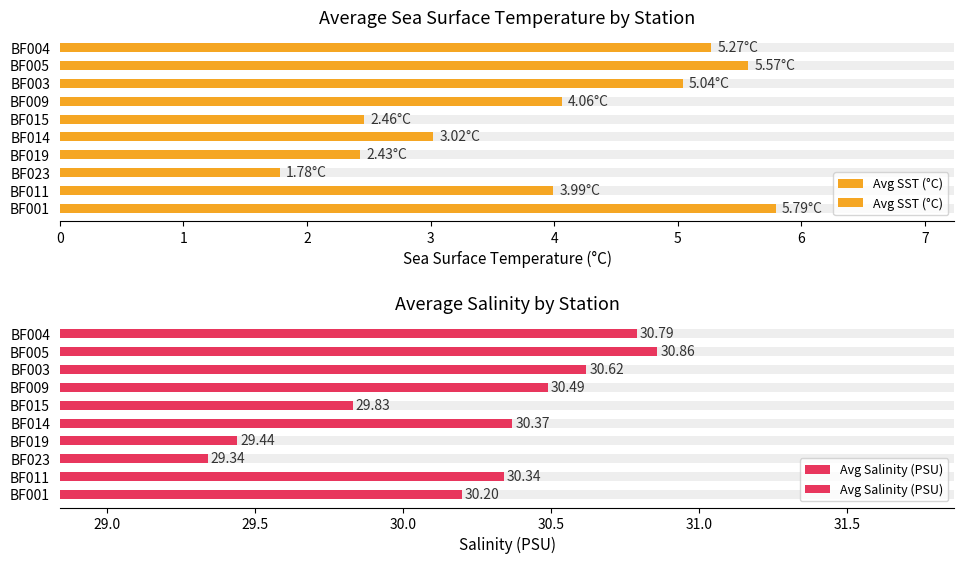

Is it true that Avg SST (°C) equals 3.6 at BF001?

False